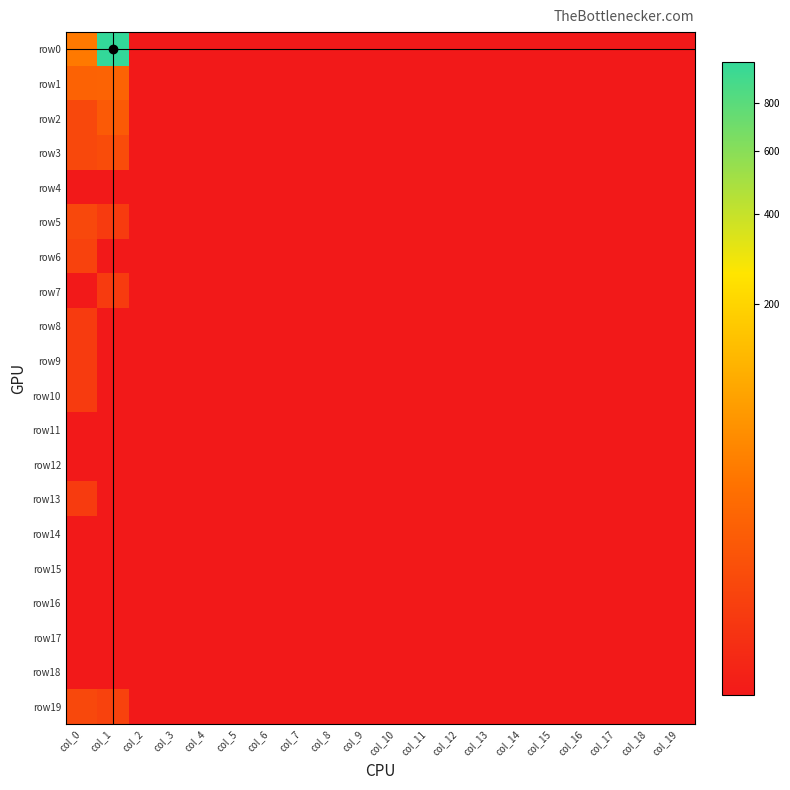

Reading left to right, transcribe all the data shown in this chart.

row0: col_0=31	col_1=999	col_2=0	col_3=0	col_4=0	col_5=0	col_6=0	col_7=0	col_8=0	col_9=0	col_10=0	col_11=0	col_12=0	col_13=0	col_14=0	col_15=0	col_16=0	col_17=0	col_18=0	col_19=0
row1: col_0=13	col_1=14	col_2=0	col_3=0	col_4=0	col_5=0	col_6=0	col_7=0	col_8=0	col_9=0	col_10=0	col_11=0	col_12=0	col_13=0	col_14=0	col_15=0	col_16=0	col_17=0	col_18=0	col_19=0
row2: col_0=3	col_1=9	col_2=0	col_3=0	col_4=0	col_5=0	col_6=0	col_7=0	col_8=0	col_9=0	col_10=0	col_11=0	col_12=0	col_13=0	col_14=0	col_15=0	col_16=0	col_17=0	col_18=0	col_19=0
row3: col_0=3	col_1=4	col_2=0	col_3=0	col_4=0	col_5=0	col_6=0	col_7=0	col_8=0	col_9=0	col_10=0	col_11=0	col_12=0	col_13=0	col_14=0	col_15=0	col_16=0	col_17=0	col_18=0	col_19=0
row4: col_0=0	col_1=0	col_2=0	col_3=0	col_4=0	col_5=0	col_6=0	col_7=0	col_8=0	col_9=0	col_10=0	col_11=0	col_12=0	col_13=0	col_14=0	col_15=0	col_16=0	col_17=0	col_18=0	col_19=0
row5: col_0=3	col_1=1	col_2=0	col_3=0	col_4=0	col_5=0	col_6=0	col_7=0	col_8=0	col_9=0	col_10=0	col_11=0	col_12=0	col_13=0	col_14=0	col_15=0	col_16=0	col_17=0	col_18=0	col_19=0
row6: col_0=2	col_1=0	col_2=0	col_3=0	col_4=0	col_5=0	col_6=0	col_7=0	col_8=0	col_9=0	col_10=0	col_11=0	col_12=0	col_13=0	col_14=0	col_15=0	col_16=0	col_17=0	col_18=0	col_19=0
row7: col_0=0	col_1=1	col_2=0	col_3=0	col_4=0	col_5=0	col_6=0	col_7=0	col_8=0	col_9=0	col_10=0	col_11=0	col_12=0	col_13=0	col_14=0	col_15=0	col_16=0	col_17=0	col_18=0	col_19=0
row8: col_0=1	col_1=0	col_2=0	col_3=0	col_4=0	col_5=0	col_6=0	col_7=0	col_8=0	col_9=0	col_10=0	col_11=0	col_12=0	col_13=0	col_14=0	col_15=0	col_16=0	col_17=0	col_18=0	col_19=0
row9: col_0=1	col_1=0	col_2=0	col_3=0	col_4=0	col_5=0	col_6=0	col_7=0	col_8=0	col_9=0	col_10=0	col_11=0	col_12=0	col_13=0	col_14=0	col_15=0	col_16=0	col_17=0	col_18=0	col_19=0
row10: col_0=1	col_1=0	col_2=0	col_3=0	col_4=0	col_5=0	col_6=0	col_7=0	col_8=0	col_9=0	col_10=0	col_11=0	col_12=0	col_13=0	col_14=0	col_15=0	col_16=0	col_17=0	col_18=0	col_19=0
row11: col_0=0	col_1=0	col_2=0	col_3=0	col_4=0	col_5=0	col_6=0	col_7=0	col_8=0	col_9=0	col_10=0	col_11=0	col_12=0	col_13=0	col_14=0	col_15=0	col_16=0	col_17=0	col_18=0	col_19=0
row12: col_0=0	col_1=0	col_2=0	col_3=0	col_4=0	col_5=0	col_6=0	col_7=0	col_8=0	col_9=0	col_10=0	col_11=0	col_12=0	col_13=0	col_14=0	col_15=0	col_16=0	col_17=0	col_18=0	col_19=0
row13: col_0=1	col_1=0	col_2=0	col_3=0	col_4=0	col_5=0	col_6=0	col_7=0	col_8=0	col_9=0	col_10=0	col_11=0	col_12=0	col_13=0	col_14=0	col_15=0	col_16=0	col_17=0	col_18=0	col_19=0
row14: col_0=0	col_1=0	col_2=0	col_3=0	col_4=0	col_5=0	col_6=0	col_7=0	col_8=0	col_9=0	col_10=0	col_11=0	col_12=0	col_13=0	col_14=0	col_15=0	col_16=0	col_17=0	col_18=0	col_19=0
row15: col_0=0	col_1=0	col_2=0	col_3=0	col_4=0	col_5=0	col_6=0	col_7=0	col_8=0	col_9=0	col_10=0	col_11=0	col_12=0	col_13=0	col_14=0	col_15=0	col_16=0	col_17=0	col_18=0	col_19=0
row16: col_0=0	col_1=0	col_2=0	col_3=0	col_4=0	col_5=0	col_6=0	col_7=0	col_8=0	col_9=0	col_10=0	col_11=0	col_12=0	col_13=0	col_14=0	col_15=0	col_16=0	col_17=0	col_18=0	col_19=0
row17: col_0=0	col_1=0	col_2=0	col_3=0	col_4=0	col_5=0	col_6=0	col_7=0	col_8=0	col_9=0	col_10=0	col_11=0	col_12=0	col_13=0	col_14=0	col_15=0	col_16=0	col_17=0	col_18=0	col_19=0
row18: col_0=0	col_1=0	col_2=0	col_3=0	col_4=0	col_5=0	col_6=0	col_7=0	col_8=0	col_9=0	col_10=0	col_11=0	col_12=0	col_13=0	col_14=0	col_15=0	col_16=0	col_17=0	col_18=0	col_19=0
row19: col_0=3	col_1=2	col_2=0	col_3=0	col_4=0	col_5=0	col_6=0	col_7=0	col_8=0	col_9=0	col_10=0	col_11=0	col_12=0	col_13=0	col_14=0	col_15=0	col_16=0	col_17=0	col_18=0	col_19=0